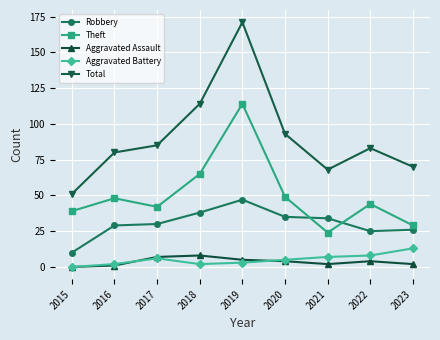

At which label does Aggravated Battery reach its minimum?

2015